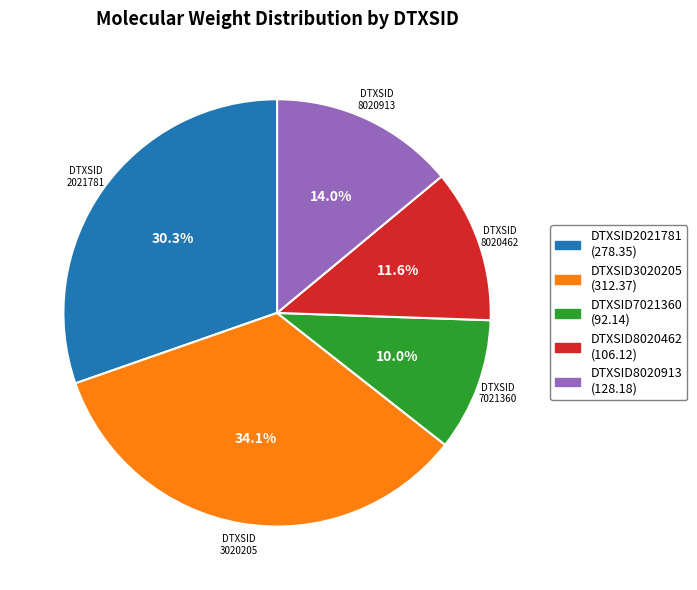

Rank the categories by value from highest to lowest.

DTXSID3020205, DTXSID2021781, DTXSID8020913, DTXSID8020462, DTXSID7021360